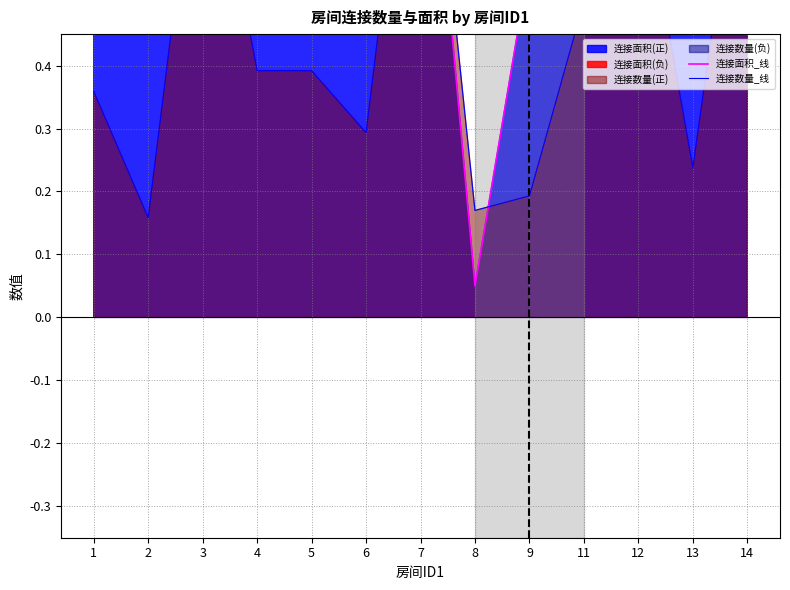

Which category has the lowest value across all series?

8